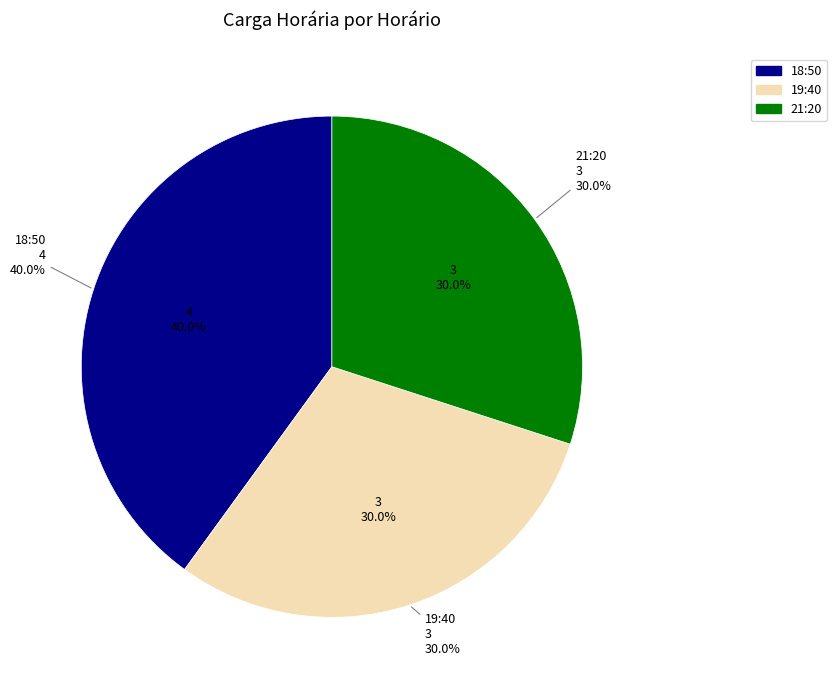

What is the largest slice in the pie chart?

18:50